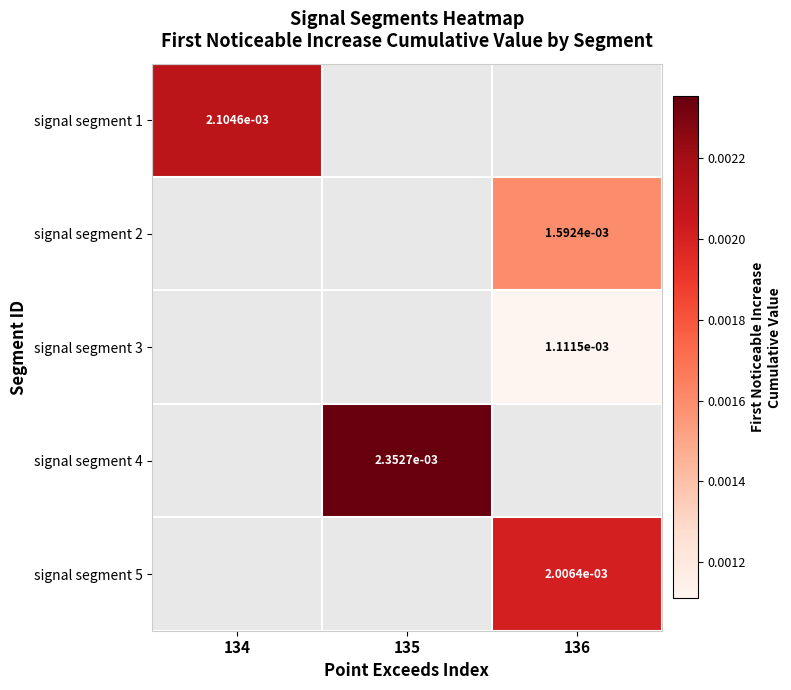

How many distinct data groups are displayed?

5